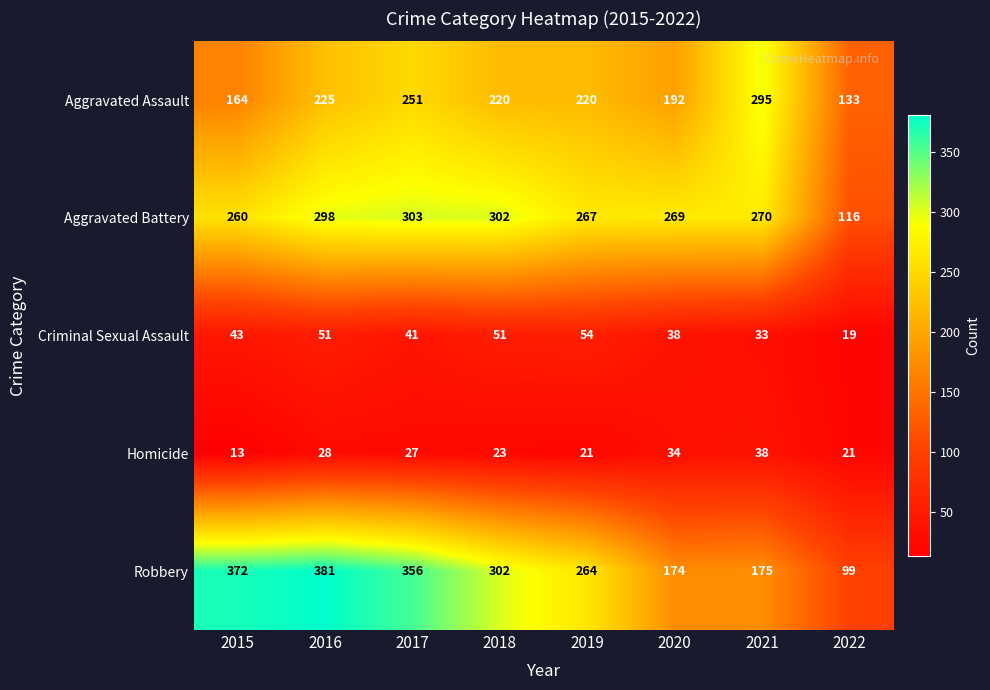

Which label corresponds to the smallest value in the chart?

2015